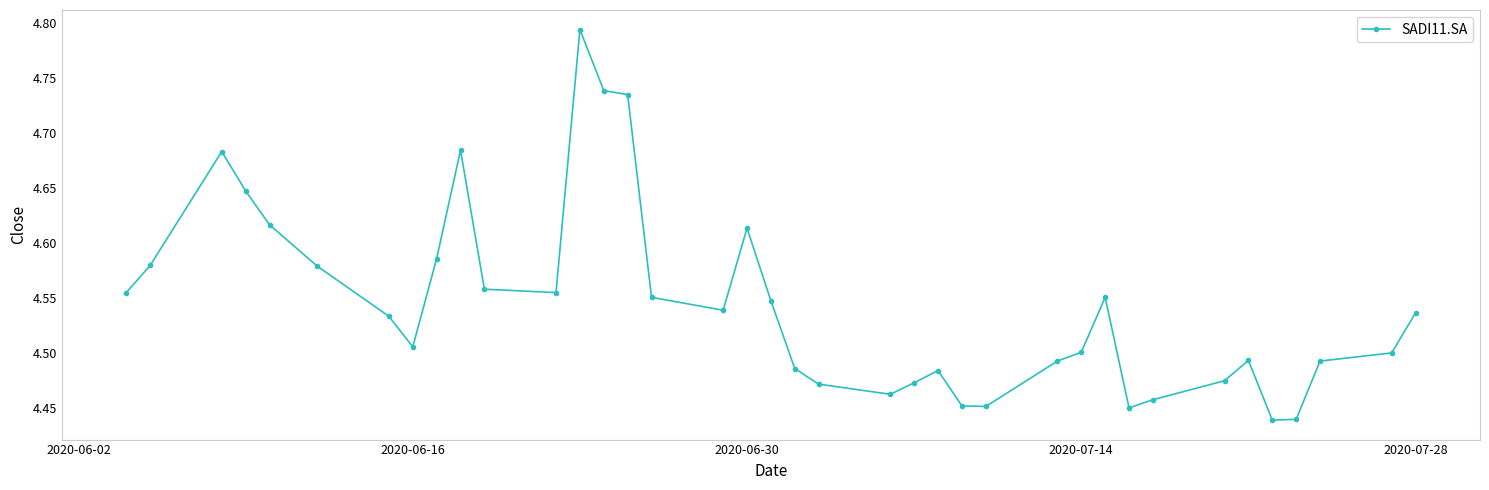

What is the sum of all values?

172.7